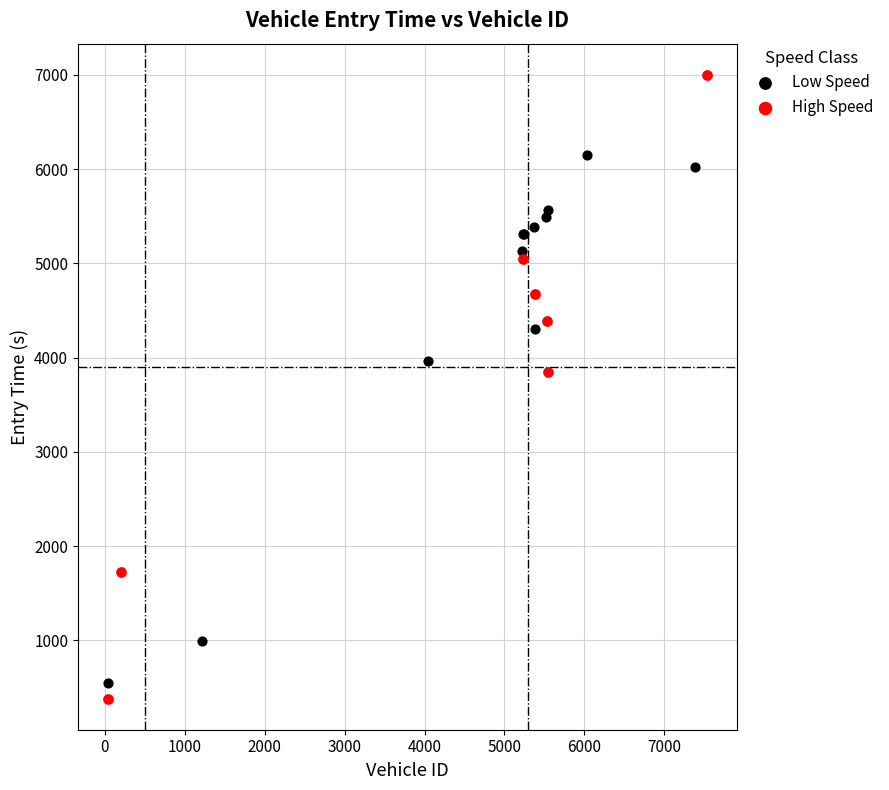

What are all the series names shown in the legend?

Low Speed, High Speed